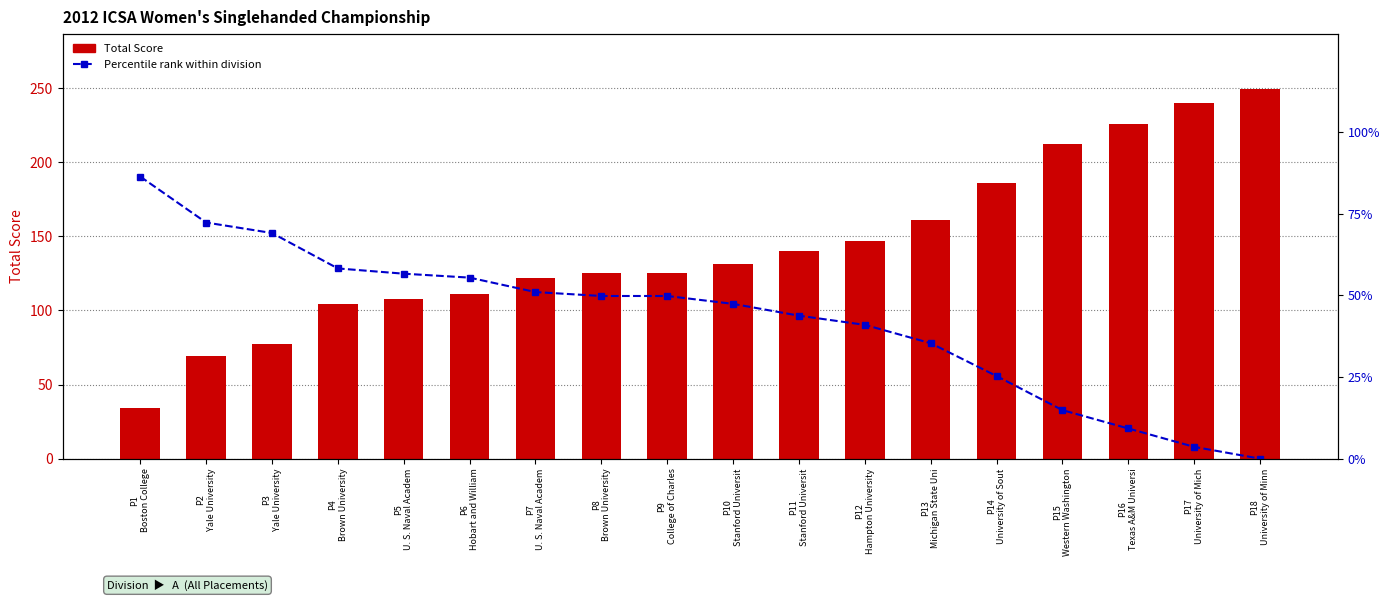

At which label does Total Score reach its peak?

P18
University of Minn